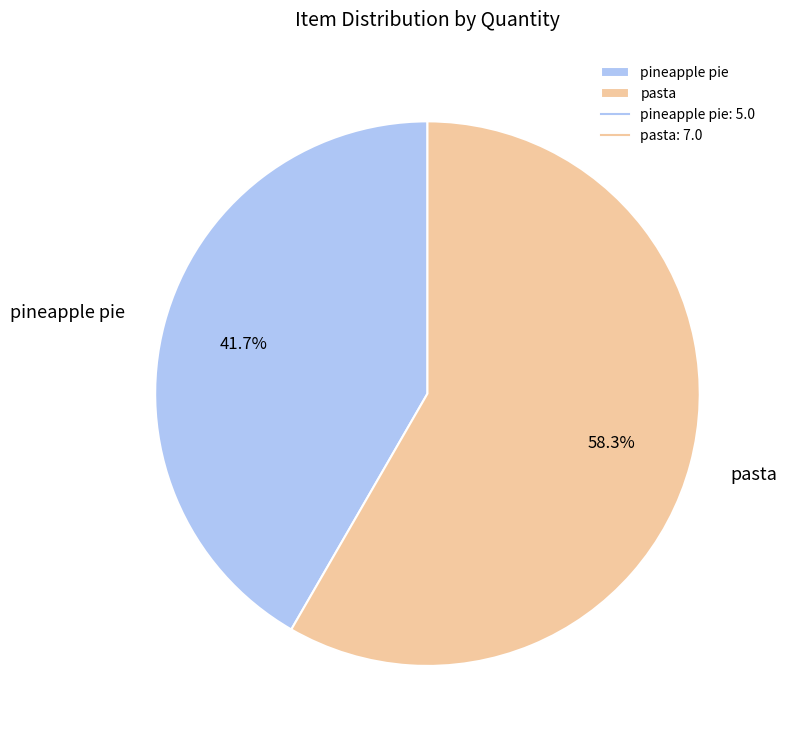

Is the sum of pasta and pineapple pie greater than half?

Yes